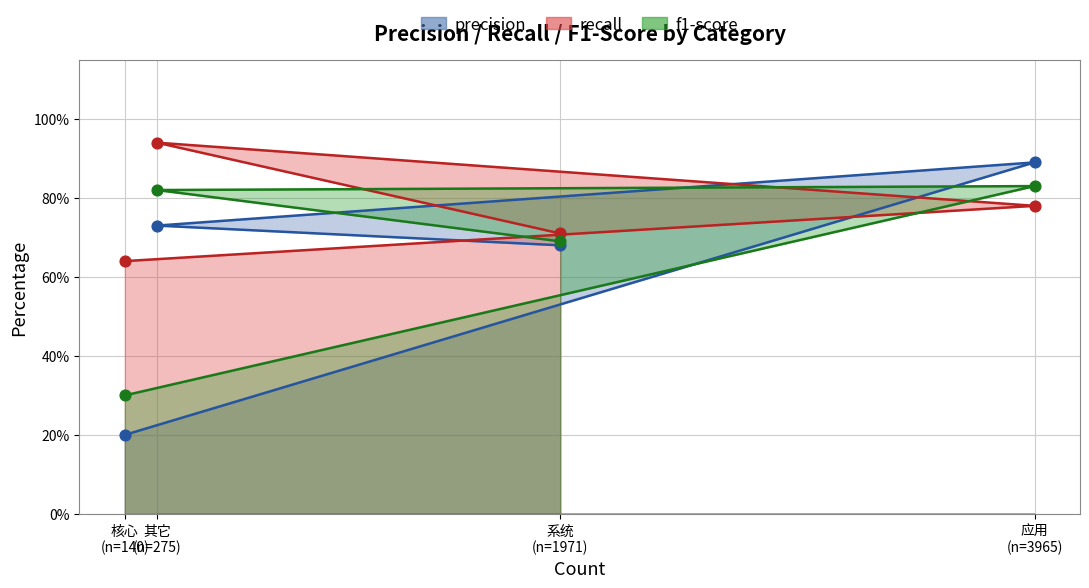

Which series has the widest spread of Y values?

precision